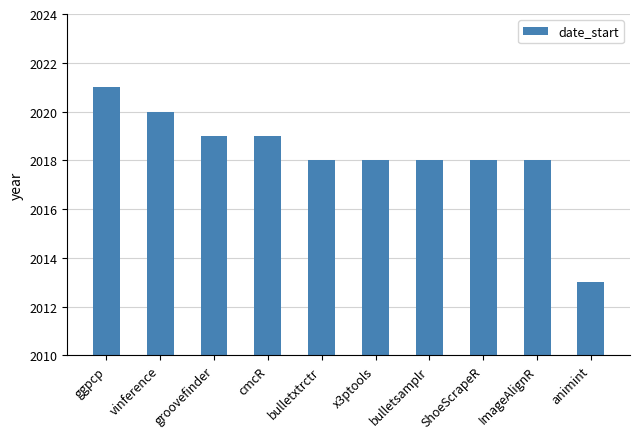

What value does the data have at ShoeScrapeR?

2018